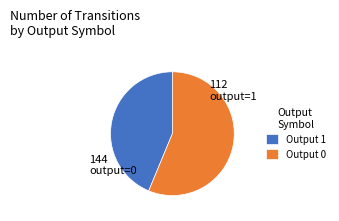

Does any single category account for the majority?

Yes